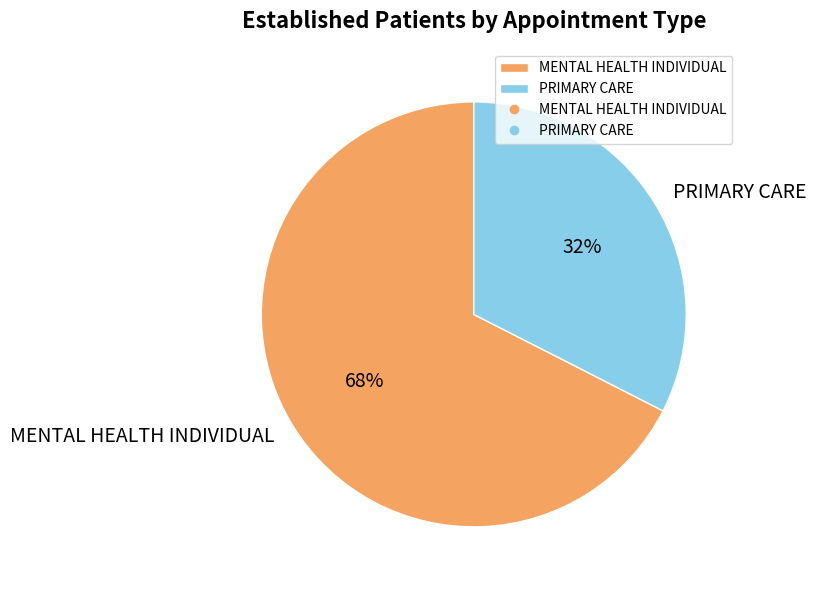

Is the sum of MENTAL HEALTH INDIVIDUAL and PRIMARY CARE greater than half?

Yes